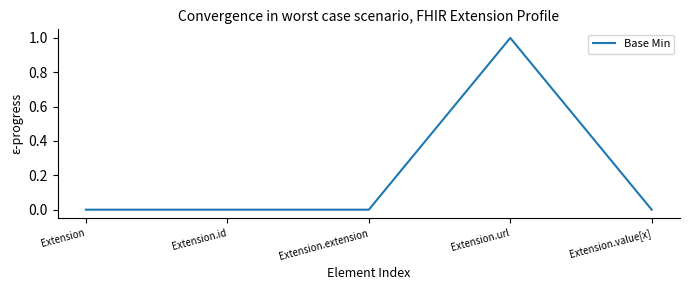

True or false: the data has more than 0 interior local peaks.

True